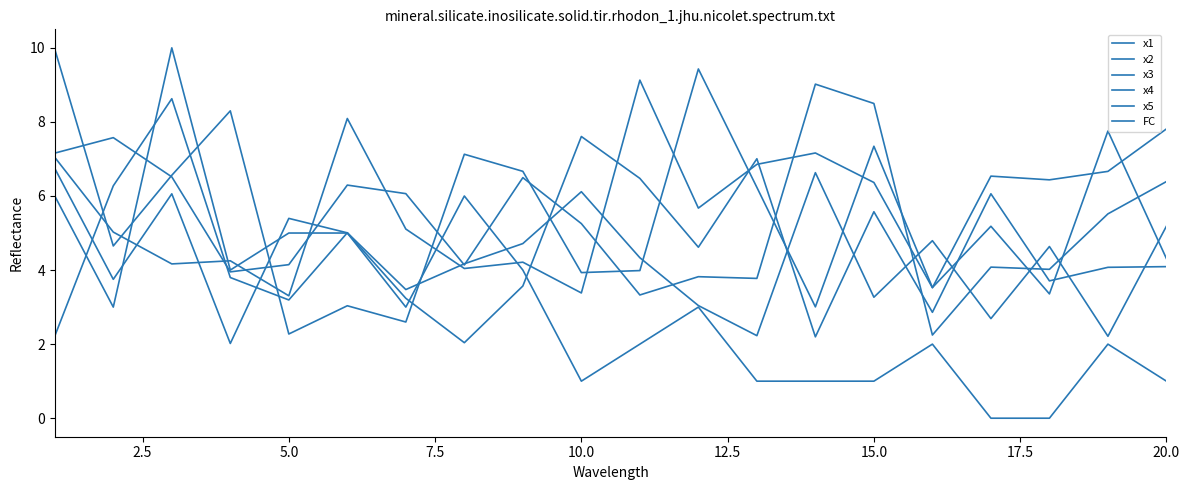

Does the chart have visible grid lines?

No